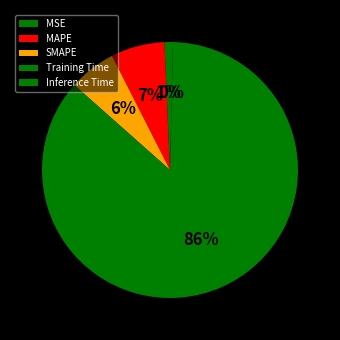

True or false: MSE accounts for 1% of the total.

True